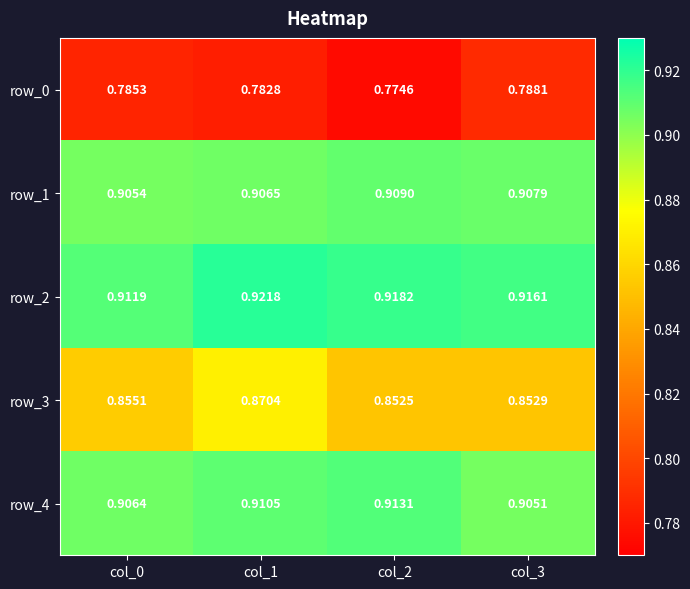

How many data points does each series have?

4